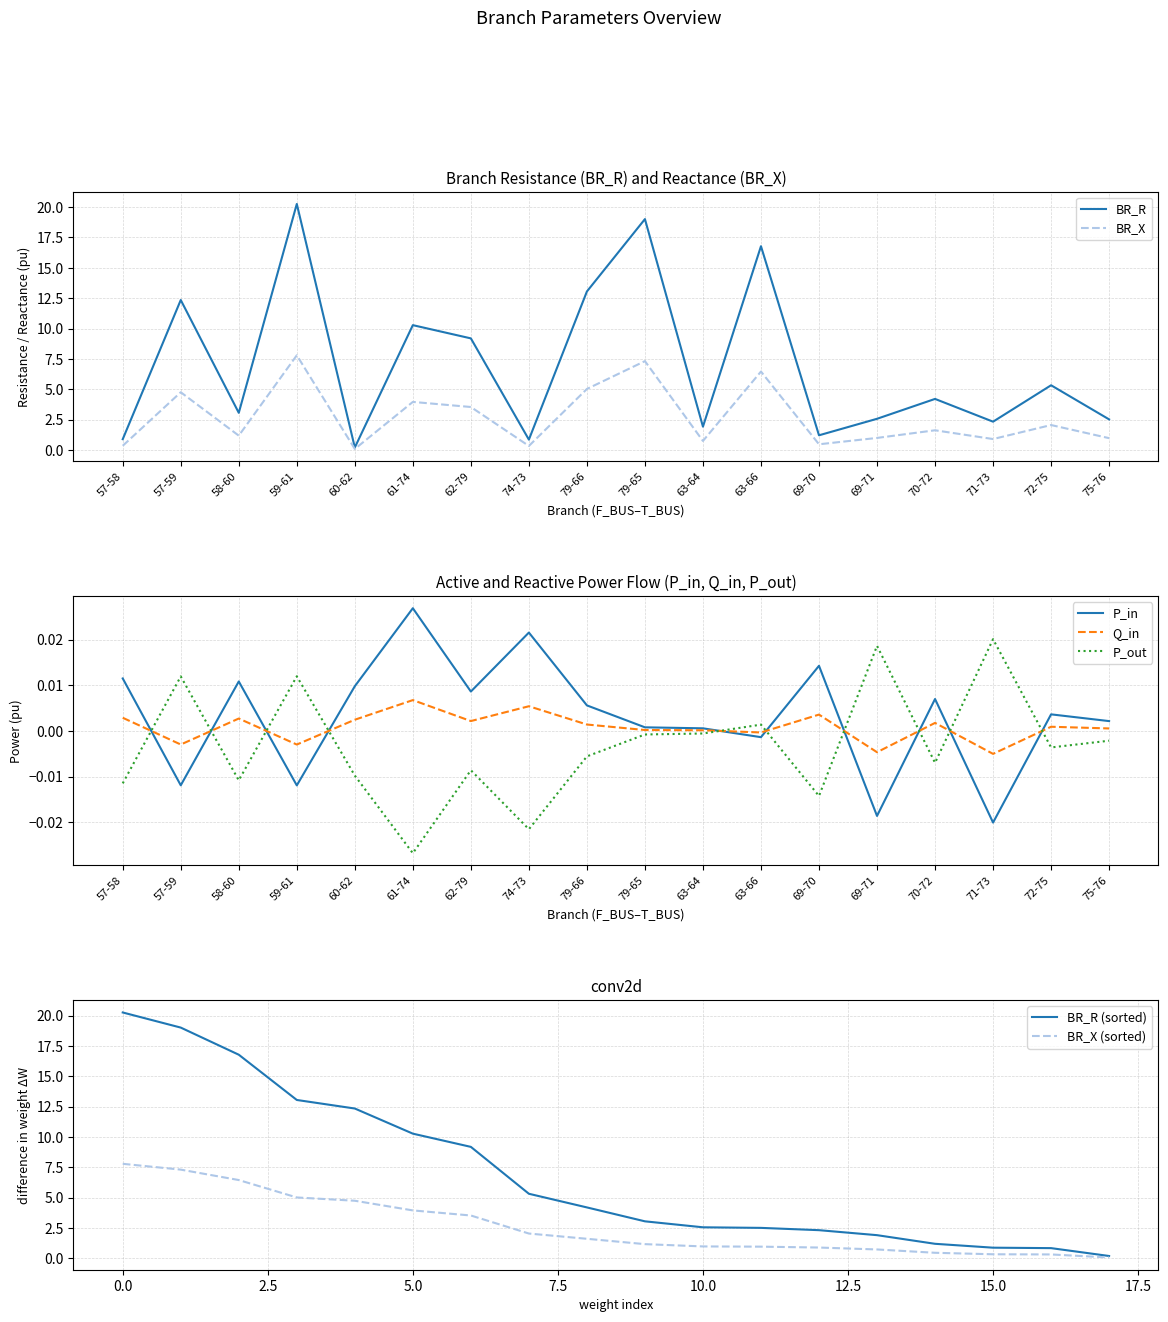

How many interior local valleys does the P_out series have?

6